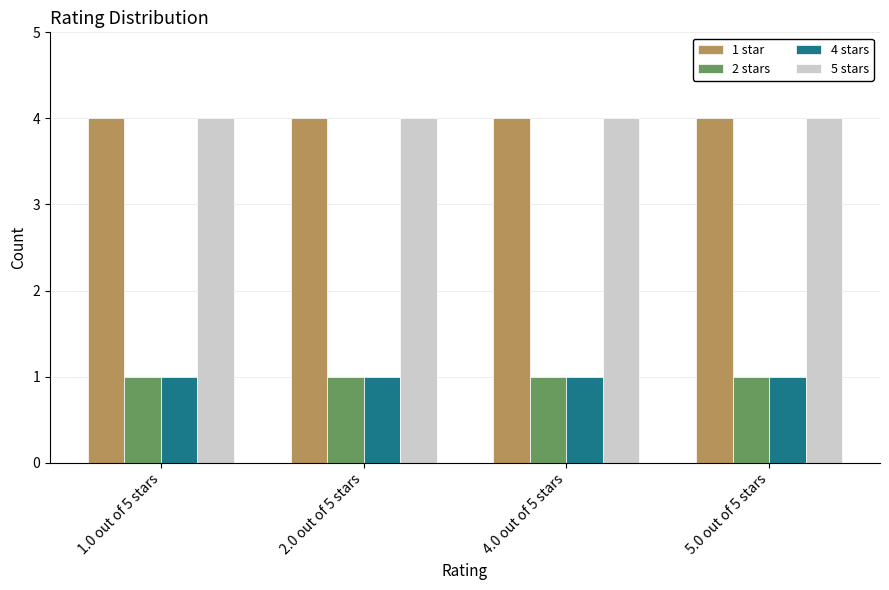

Reading left to right, extract all data points from this chart.

1 star: 1.0 out of 5 stars=4	2.0 out of 5 stars=4	4.0 out of 5 stars=4	5.0 out of 5 stars=4
2 stars: 1.0 out of 5 stars=1	2.0 out of 5 stars=1	4.0 out of 5 stars=1	5.0 out of 5 stars=1
4 stars: 1.0 out of 5 stars=1	2.0 out of 5 stars=1	4.0 out of 5 stars=1	5.0 out of 5 stars=1
5 stars: 1.0 out of 5 stars=4	2.0 out of 5 stars=4	4.0 out of 5 stars=4	5.0 out of 5 stars=4